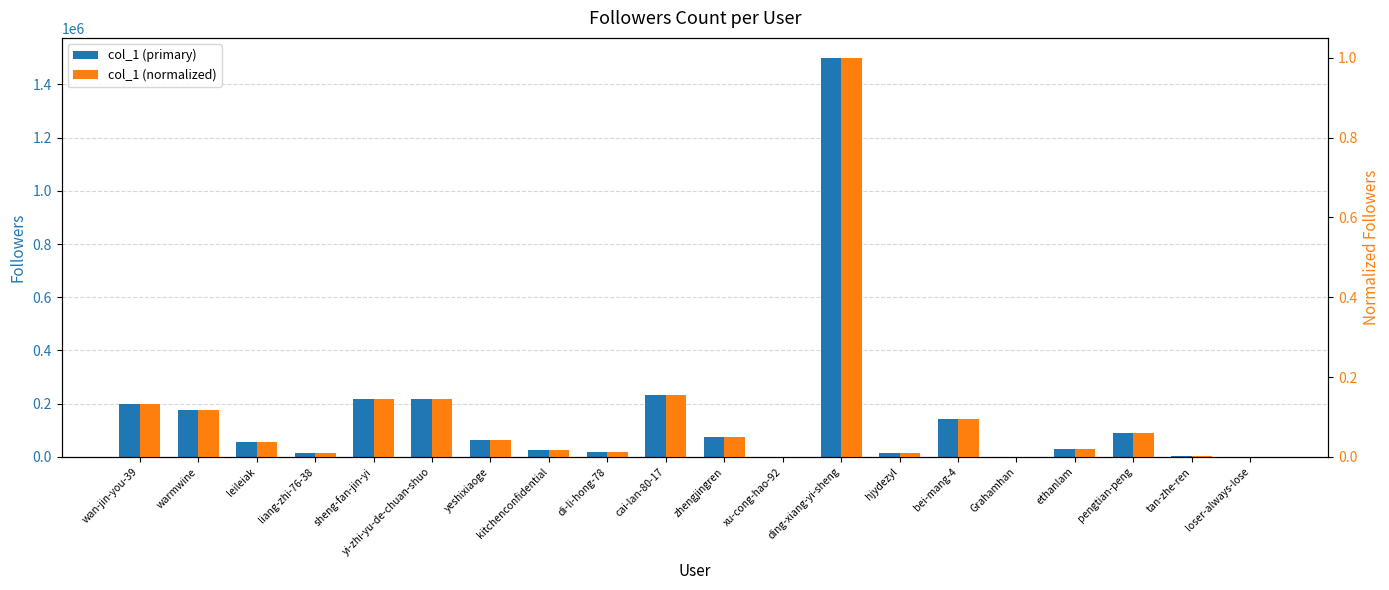

Is the value of col_1 (primary) at liang-zhi-76-38 greater than the value of col_1 (normalized) at sheng-fan-jin-yi?

Yes